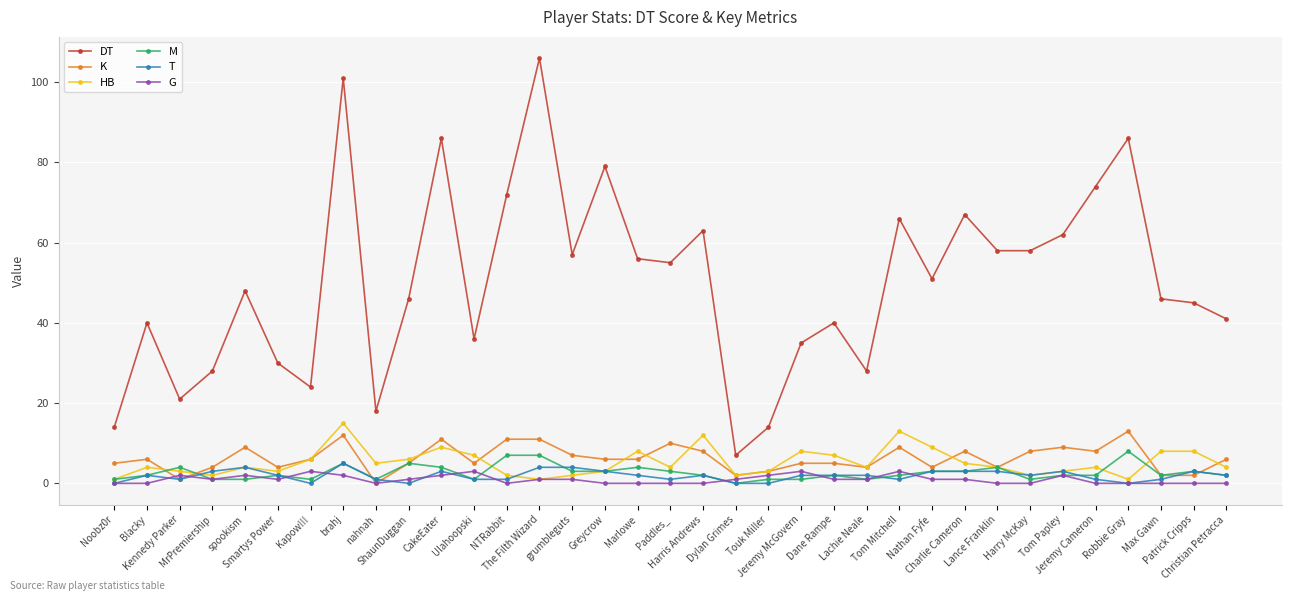

Reading left to right, extract all data points from this chart.

DT: Noobz0r=14	Blacky=40	Kennedy Parker=21	MrPremiership=28	spookism=48	Smartys Power=30	Kapow!!!=24	brahj=101	nahnah=18	ShaunDuggan=46	CakeEater=86	Ulahoopski=36	NTRabbit=72	The Filth Wizard=106	grumbleguts=57	Greycrow=79	Marlowe=56	Paddles_=55	Harris Andrews=63	Dylan Grimes=7	Touk Miller=14	Jeremy McGovern=35	Dane Rampe=40	Lachie Neale=28	Tom Mitchell=66	Nathan Fyfe=51	Charlie Cameron=67	Lance Franklin=58	Harry McKay=58	Tom Papley=62	Jeremy Cameron=74	Robbie Gray=86	Max Gawn=46	Patrick Cripps=45	Christian Petracca=41
K: Noobz0r=5	Blacky=6	Kennedy Parker=1	MrPremiership=4	spookism=9	Smartys Power=4	Kapow!!!=6	brahj=12	nahnah=0	ShaunDuggan=5	CakeEater=11	Ulahoopski=5	NTRabbit=11	The Filth Wizard=11	grumbleguts=7	Greycrow=6	Marlowe=6	Paddles_=10	Harris Andrews=8	Dylan Grimes=2	Touk Miller=3	Jeremy McGovern=5	Dane Rampe=5	Lachie Neale=4	Tom Mitchell=9	Nathan Fyfe=4	Charlie Cameron=8	Lance Franklin=4	Harry McKay=8	Tom Papley=9	Jeremy Cameron=8	Robbie Gray=13	Max Gawn=2	Patrick Cripps=2	Christian Petracca=6
HB: Noobz0r=1	Blacky=4	Kennedy Parker=3	MrPremiership=2	spookism=4	Smartys Power=3	Kapow!!!=6	brahj=15	nahnah=5	ShaunDuggan=6	CakeEater=9	Ulahoopski=7	NTRabbit=2	The Filth Wizard=1	grumbleguts=2	Greycrow=3	Marlowe=8	Paddles_=4	Harris Andrews=12	Dylan Grimes=2	Touk Miller=3	Jeremy McGovern=8	Dane Rampe=7	Lachie Neale=4	Tom Mitchell=13	Nathan Fyfe=9	Charlie Cameron=5	Lance Franklin=4	Harry McKay=2	Tom Papley=3	Jeremy Cameron=4	Robbie Gray=1	Max Gawn=8	Patrick Cripps=8	Christian Petracca=4
M: Noobz0r=1	Blacky=2	Kennedy Parker=4	MrPremiership=1	spookism=1	Smartys Power=2	Kapow!!!=1	brahj=5	nahnah=1	ShaunDuggan=5	CakeEater=4	Ulahoopski=1	NTRabbit=7	The Filth Wizard=7	grumbleguts=3	Greycrow=3	Marlowe=4	Paddles_=3	Harris Andrews=2	Dylan Grimes=0	Touk Miller=1	Jeremy McGovern=1	Dane Rampe=2	Lachie Neale=1	Tom Mitchell=2	Nathan Fyfe=3	Charlie Cameron=3	Lance Franklin=4	Harry McKay=1	Tom Papley=2	Jeremy Cameron=2	Robbie Gray=8	Max Gawn=2	Patrick Cripps=3	Christian Petracca=2
T: Noobz0r=0	Blacky=2	Kennedy Parker=1	MrPremiership=3	spookism=4	Smartys Power=2	Kapow!!!=0	brahj=5	nahnah=1	ShaunDuggan=0	CakeEater=3	Ulahoopski=1	NTRabbit=1	The Filth Wizard=4	grumbleguts=4	Greycrow=3	Marlowe=2	Paddles_=1	Harris Andrews=2	Dylan Grimes=0	Touk Miller=0	Jeremy McGovern=2	Dane Rampe=2	Lachie Neale=2	Tom Mitchell=1	Nathan Fyfe=3	Charlie Cameron=3	Lance Franklin=3	Harry McKay=2	Tom Papley=3	Jeremy Cameron=1	Robbie Gray=0	Max Gawn=1	Patrick Cripps=3	Christian Petracca=2
G: Noobz0r=0	Blacky=0	Kennedy Parker=2	MrPremiership=1	spookism=2	Smartys Power=1	Kapow!!!=3	brahj=2	nahnah=0	ShaunDuggan=1	CakeEater=2	Ulahoopski=3	NTRabbit=0	The Filth Wizard=1	grumbleguts=1	Greycrow=0	Marlowe=0	Paddles_=0	Harris Andrews=0	Dylan Grimes=1	Touk Miller=2	Jeremy McGovern=3	Dane Rampe=1	Lachie Neale=1	Tom Mitchell=3	Nathan Fyfe=1	Charlie Cameron=1	Lance Franklin=0	Harry McKay=0	Tom Papley=2	Jeremy Cameron=0	Robbie Gray=0	Max Gawn=0	Patrick Cripps=0	Christian Petracca=0